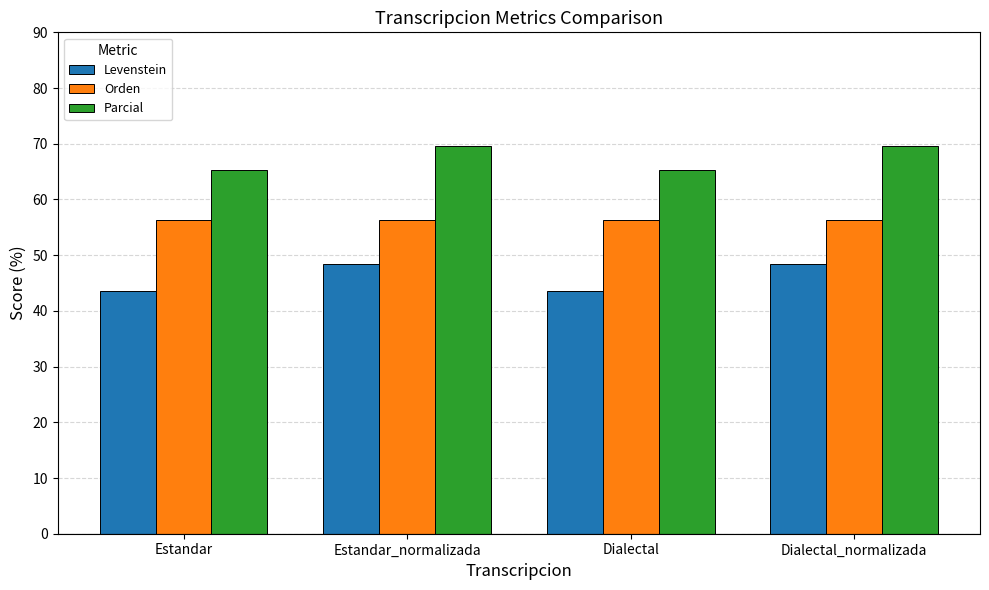

How many categories are shown in the chart?

4